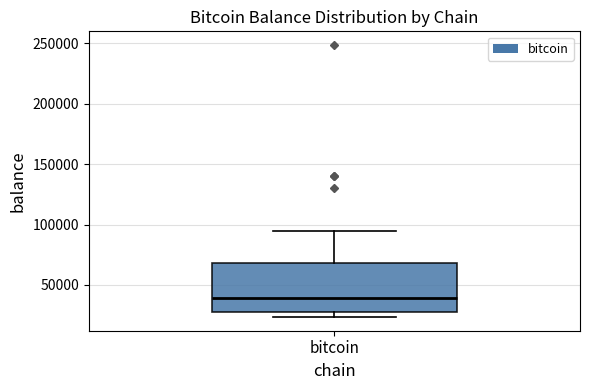

Transcribe this box plot: give where the median line is, the range the box spans, and where the two whiskers end, as read against the y-axis. The values are not printed on the chart, so give them approximately, as read against the axis.

median 40000, box 30000 to 70000, whiskers 25000 to 95000